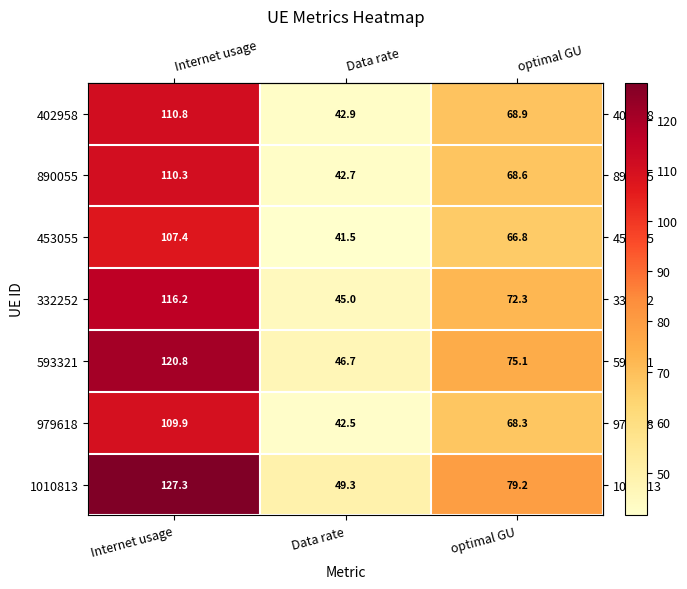

At which category does the chart reach its minimum across all series?

Data rate